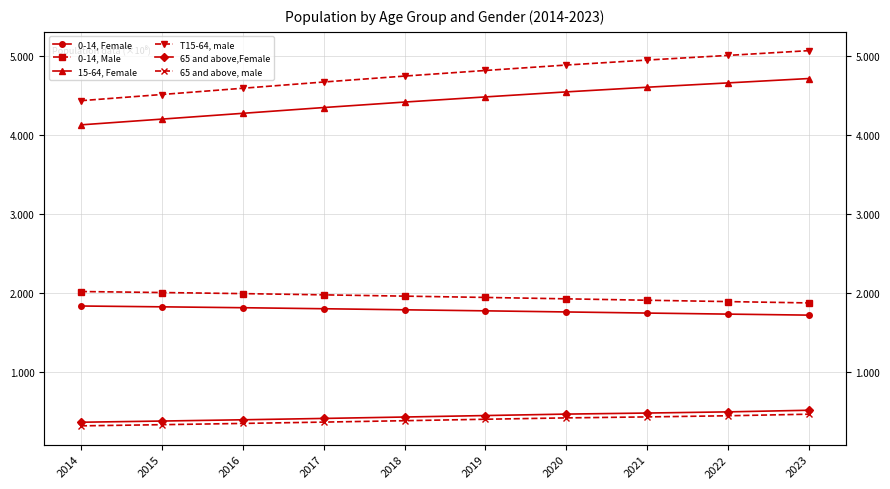

Which label corresponds to the smallest value in the chart?

2014